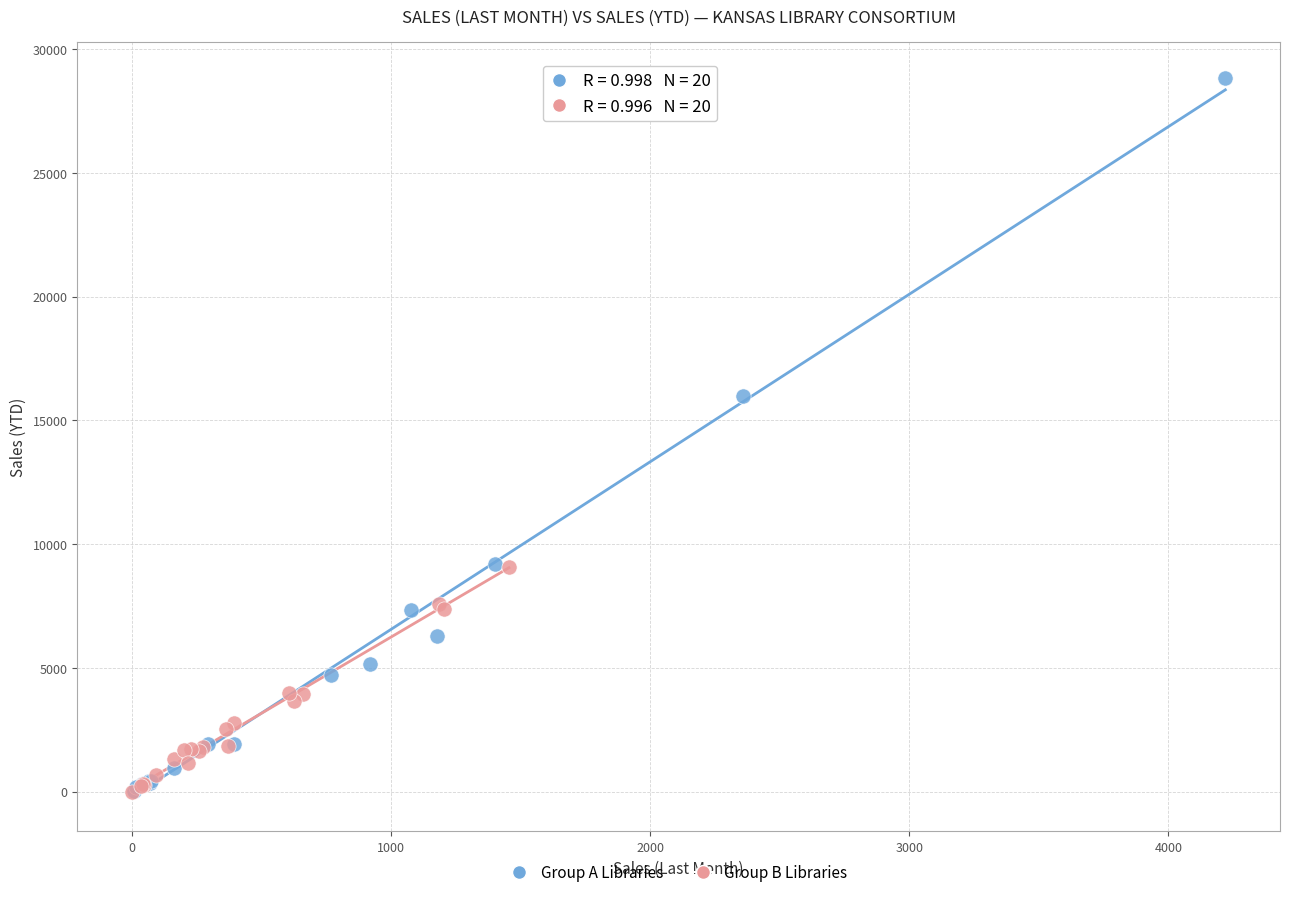

Which series contains the highest Y value?

Group A Libraries